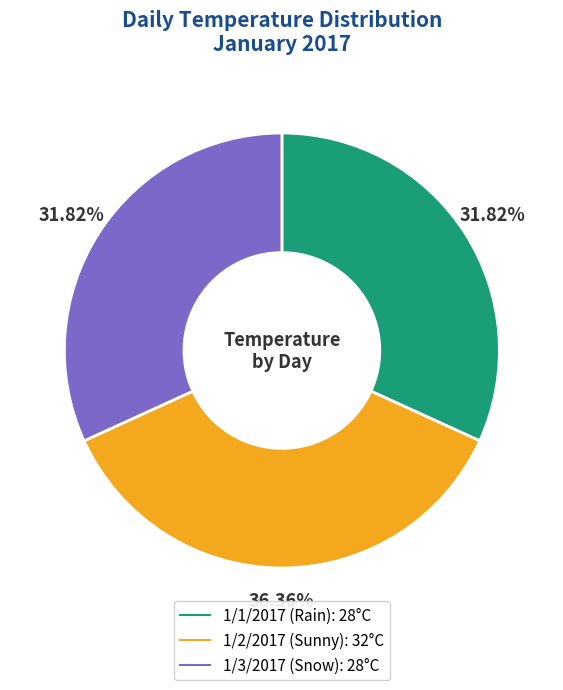

Do 1/2/2017 and 1/3/2017 together represent more than half of the pie?

Yes